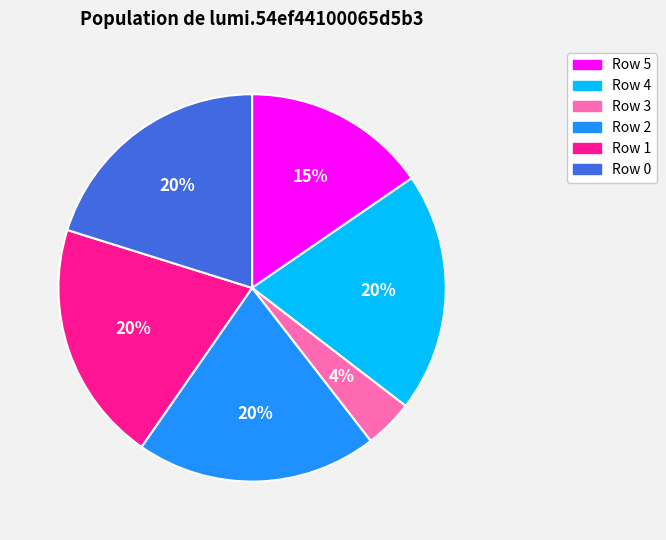

To the nearest percent, what portion does Row 2 represent?

20%